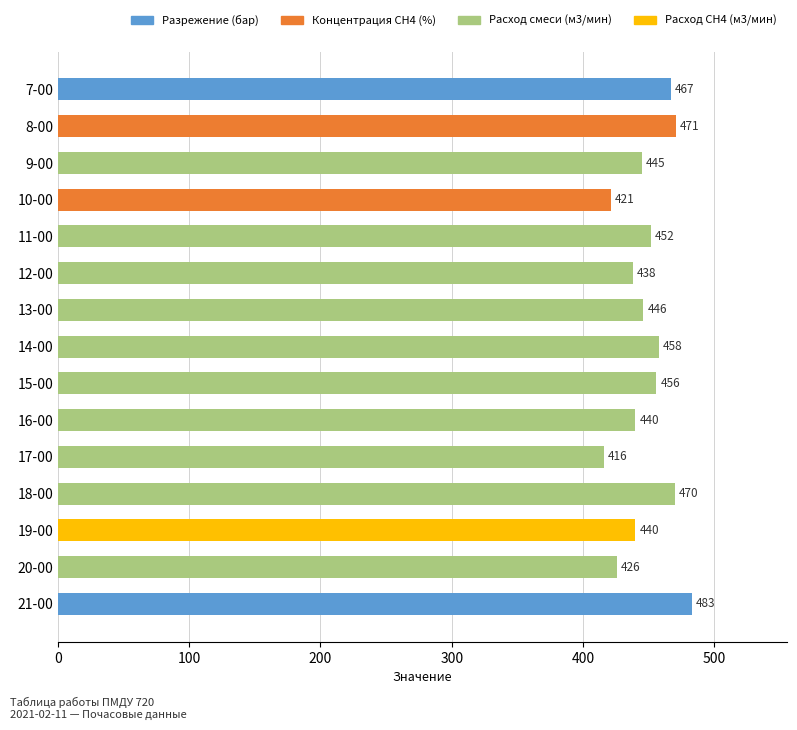

The value at 13-00 is 446. True or false?

True